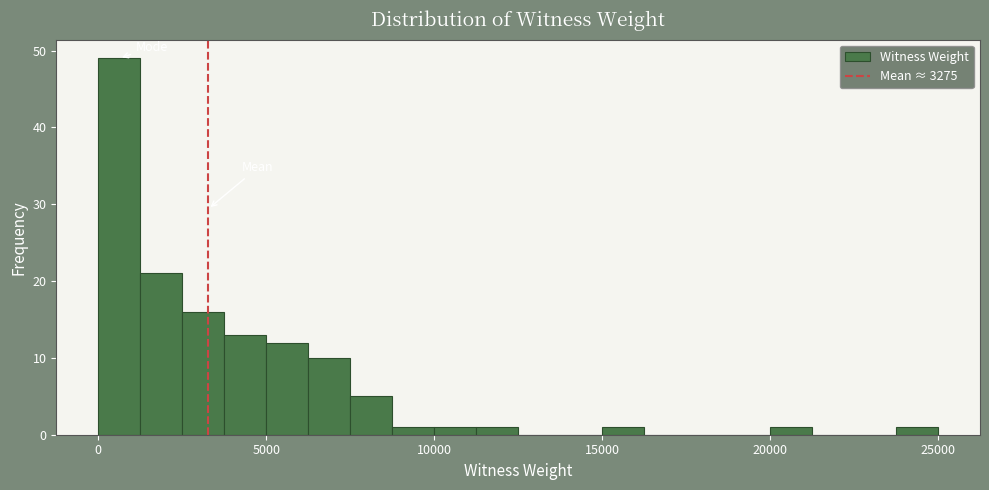

Read against the x-axis, roughly where is the centre of the tallest bar?

500